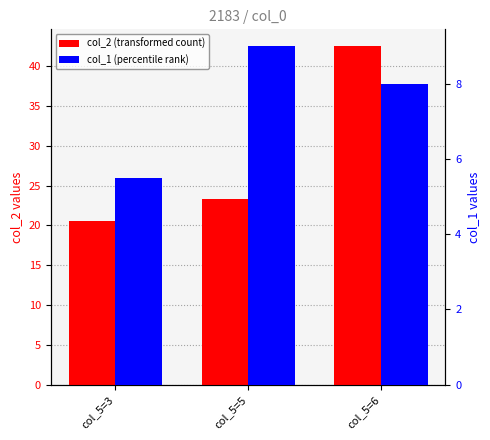

What is the maximum value for col_1 (percentile rank)?

9.0